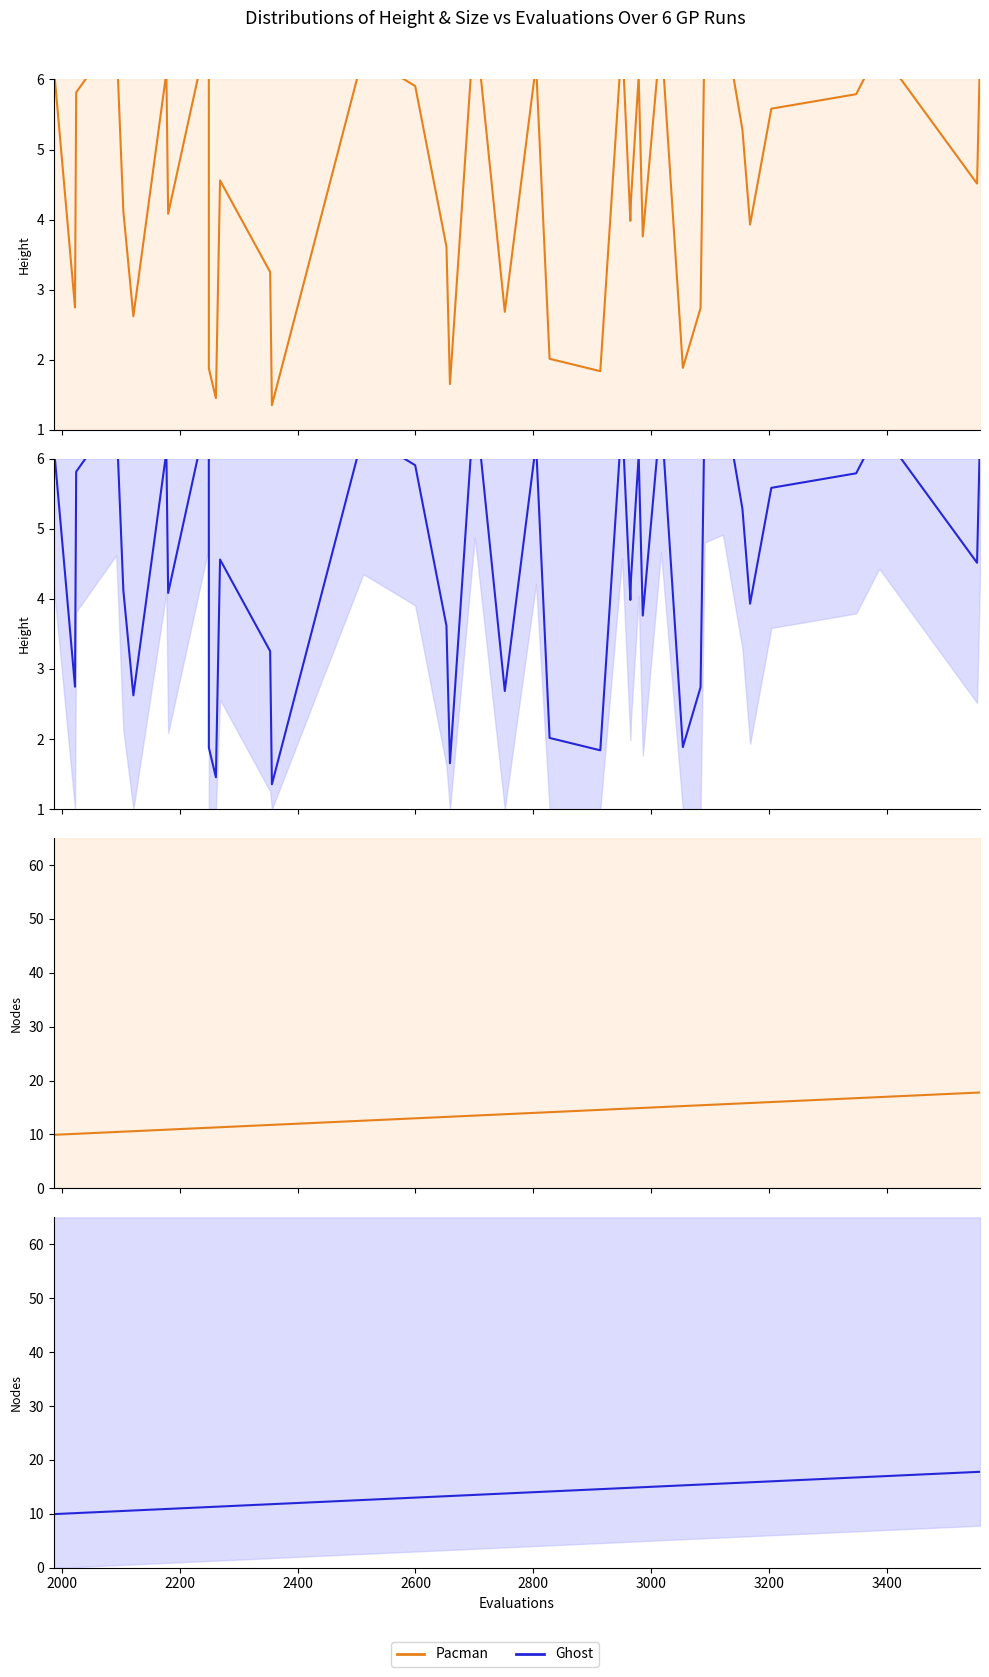

What are all the series names shown in the legend?

Pacman, Ghost